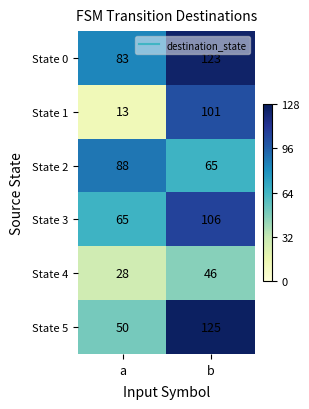

Rank the series at b from highest to lowest value.

State 5, State 0, State 3, State 1, State 2, State 4